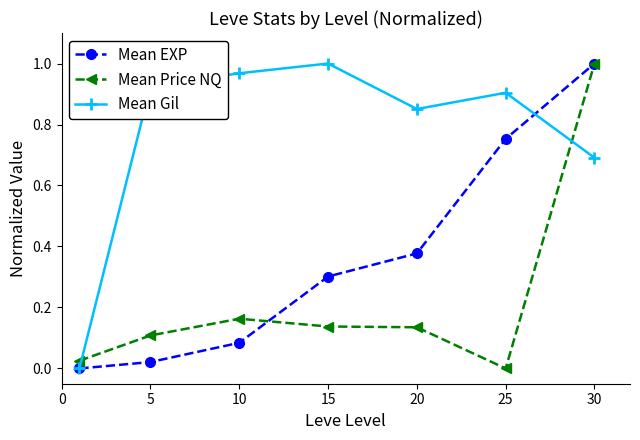

Which series has the largest total across all categories?

Mean Gil